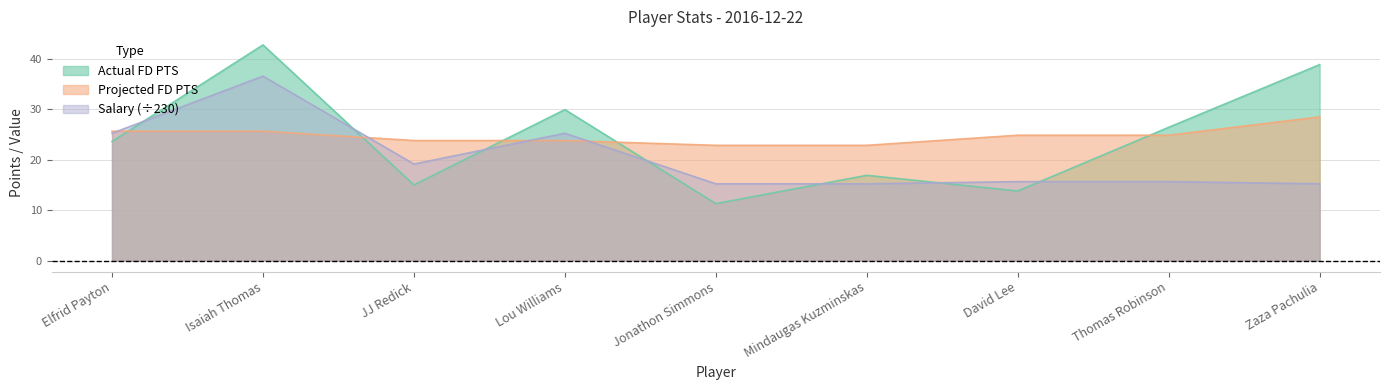

What is the maximum value shown in the chart?

42.7